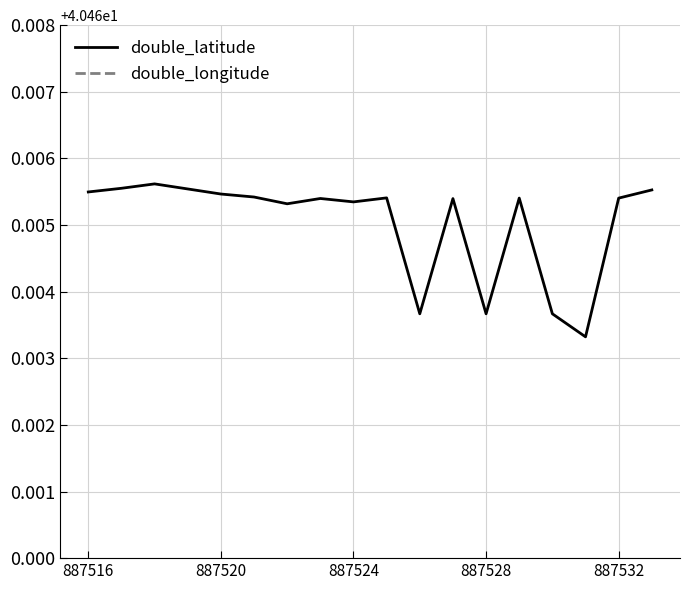

Between 887516 and 887520, which series saw the biggest shift?

double_latitude